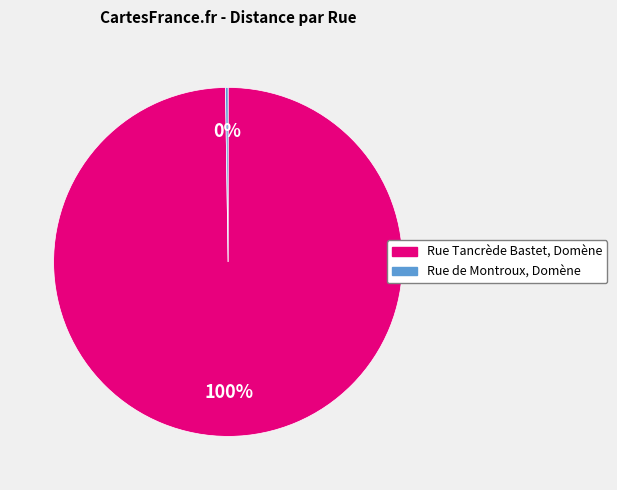

To the nearest percent, what is the average slice percentage?

50%